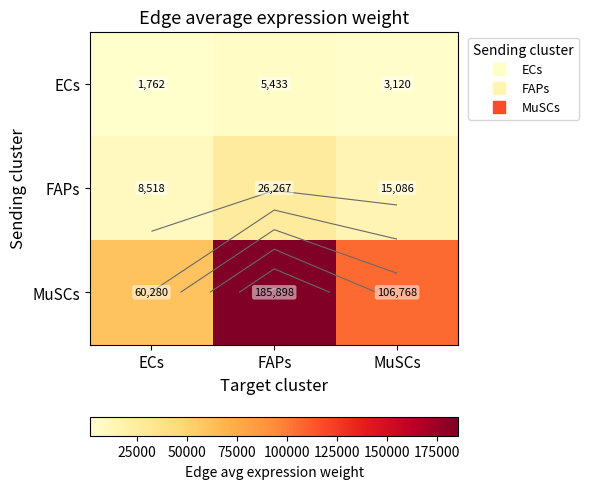

How many data points in ECs are less than 3120?

1